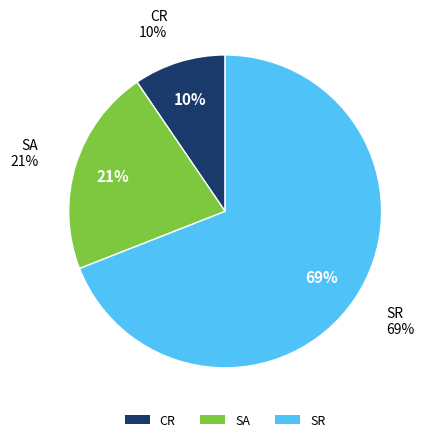

To the nearest percent, what portion does SA represent?

21%